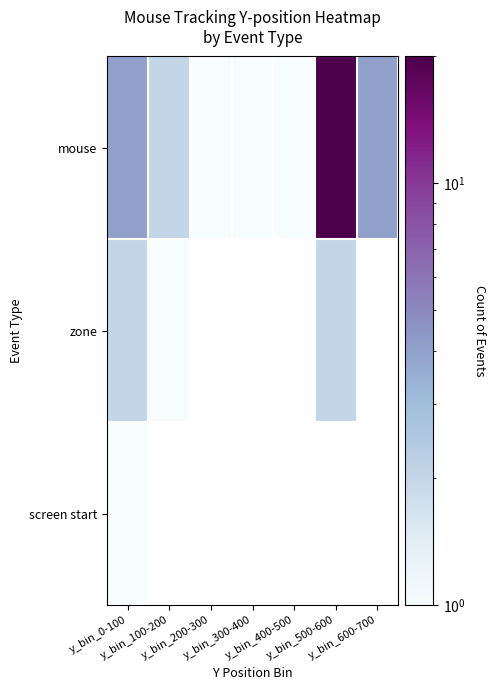

Which series changed the most between y_bin_300-400 and y_bin_500-600?

mouse